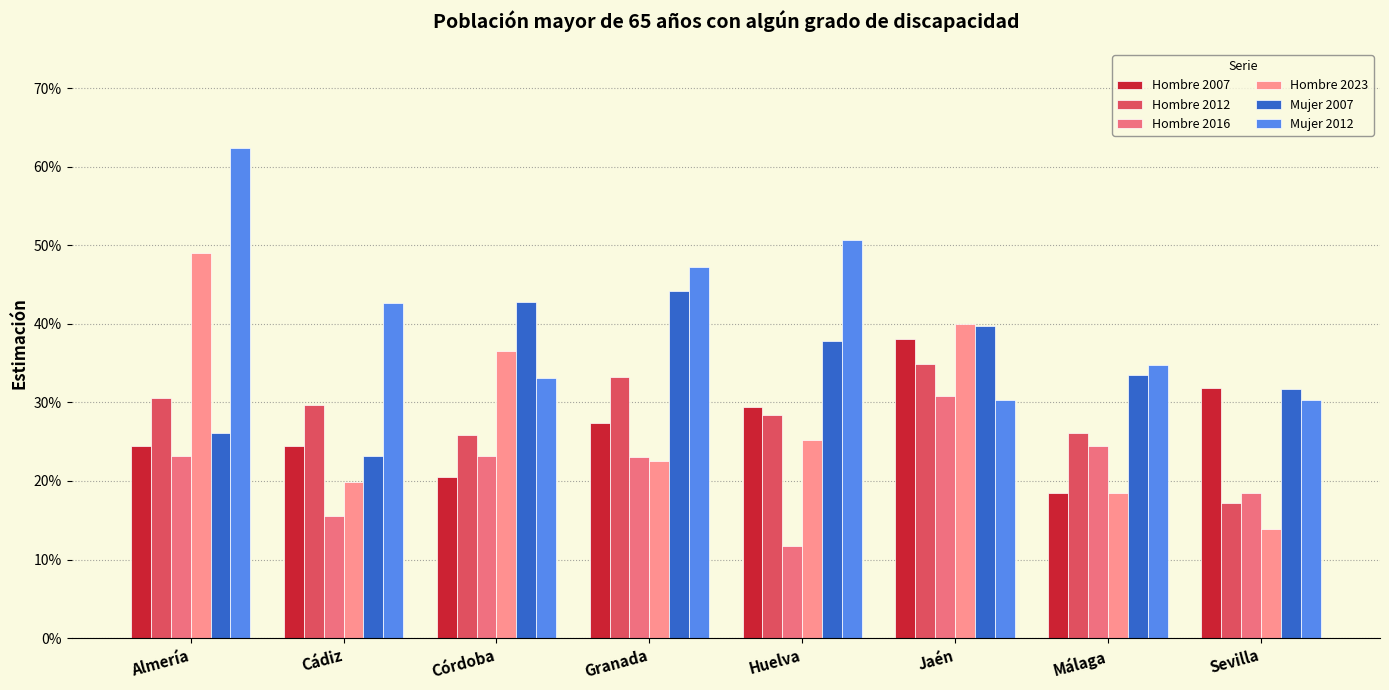

Are the bars grouped side by side (vs. stacked)?

Yes